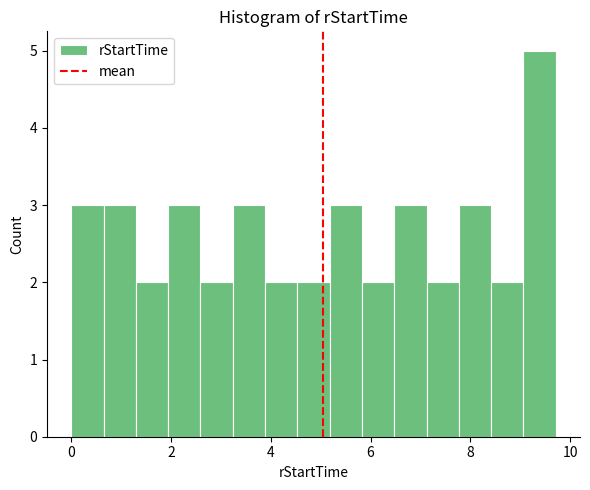

Around what value on the x-axis is the tallest bar? Give the approximate position of its centre, as read against the axis.

9.4